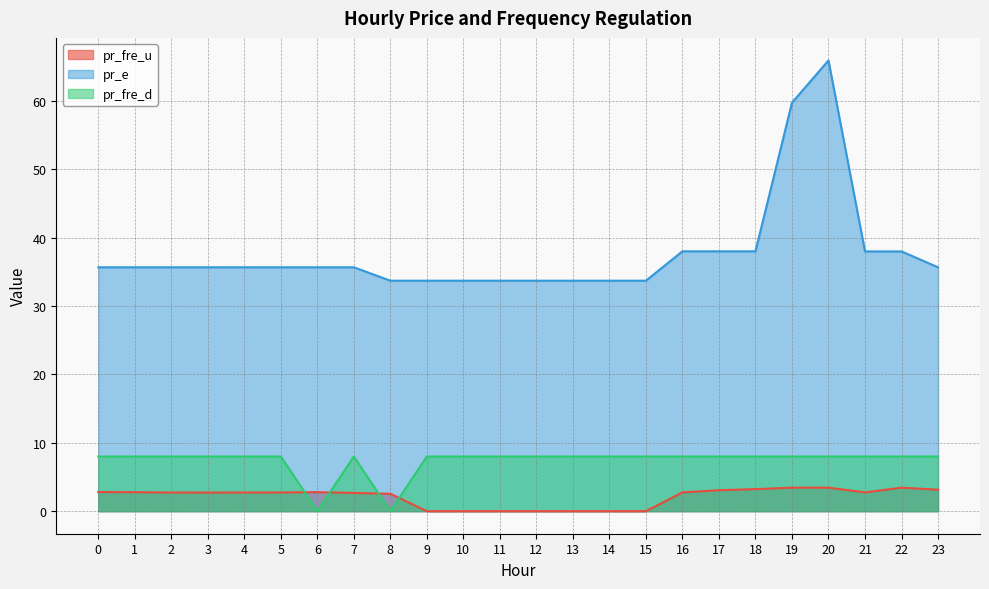

The value of pr_e at 10 is 33.7. True or false?

True